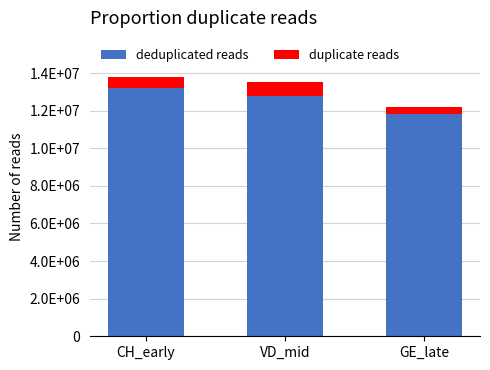

Does the chart contain any negative values?

No